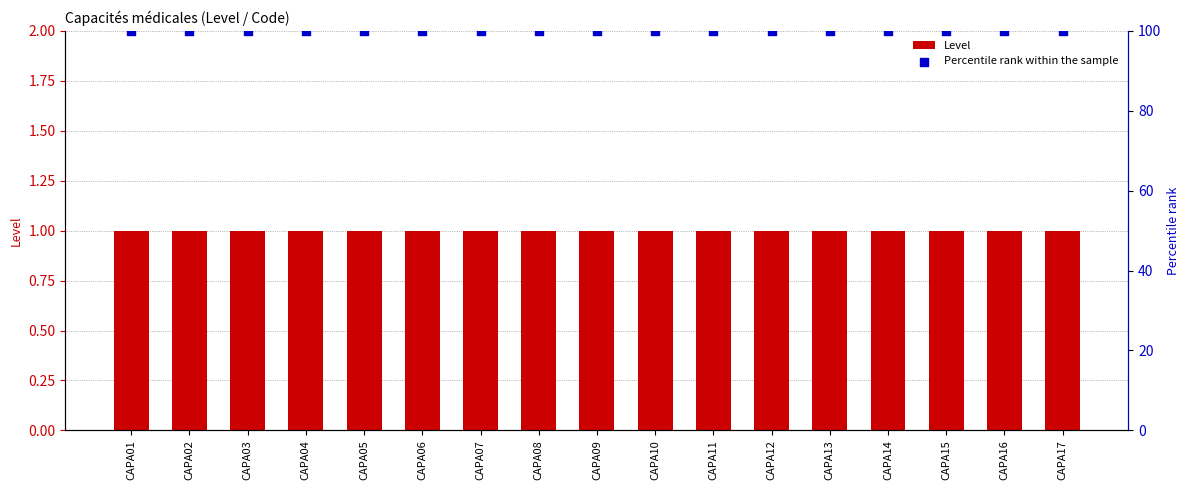

What are all the series names shown in the legend?

Level, Percentile rank within the sample